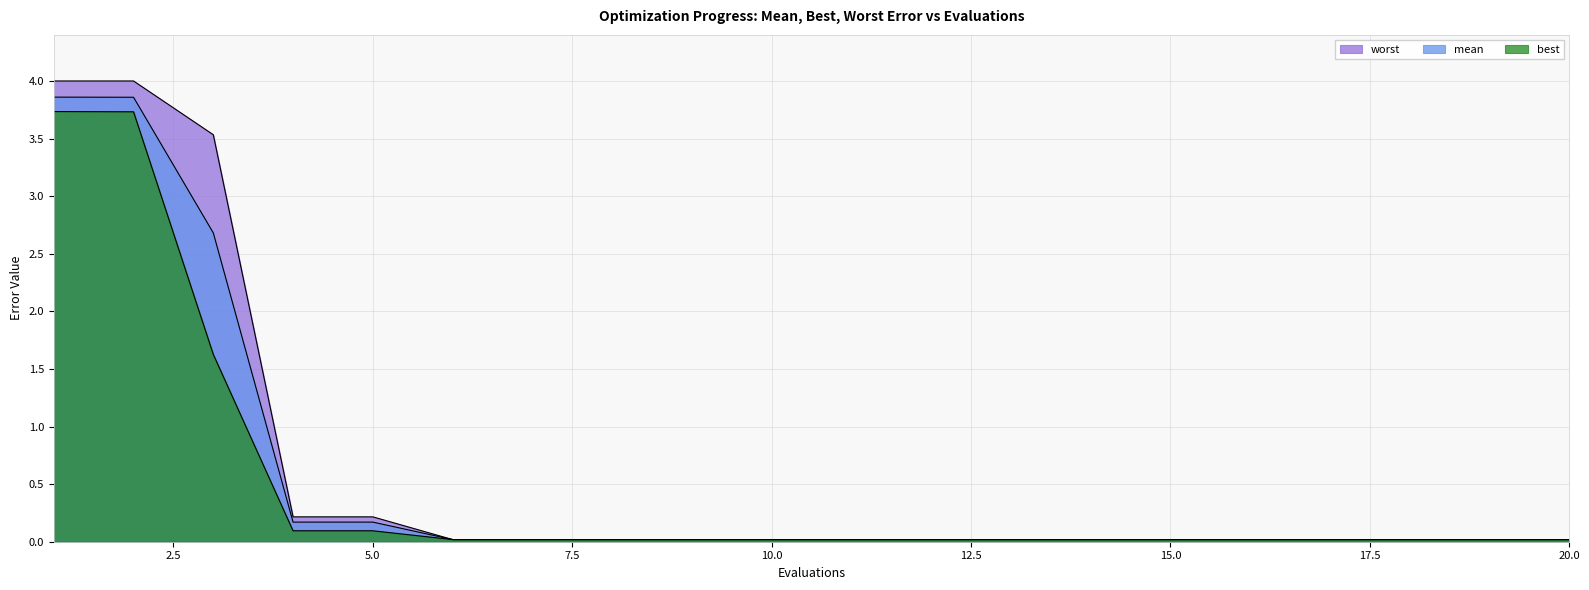

True or false: best and worst intersect in this chart.

False